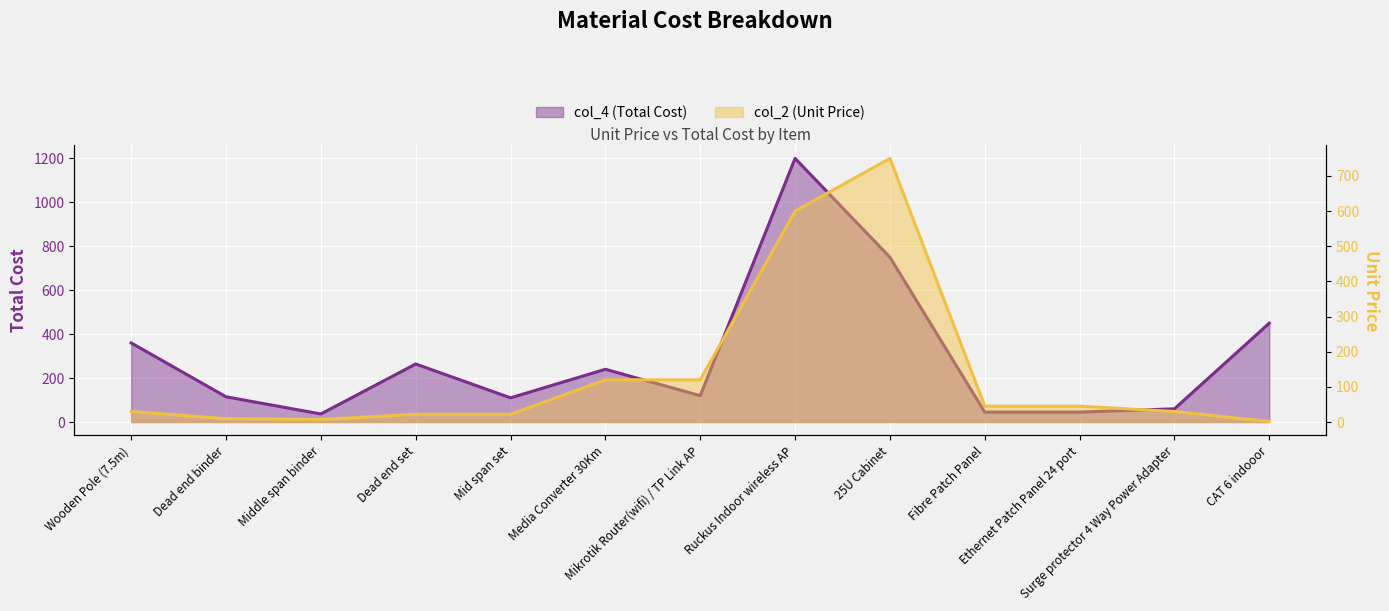

The value of col_2 (Unit Price) at Ruckus Indoor wireless AP is 600.0. True or false?

True